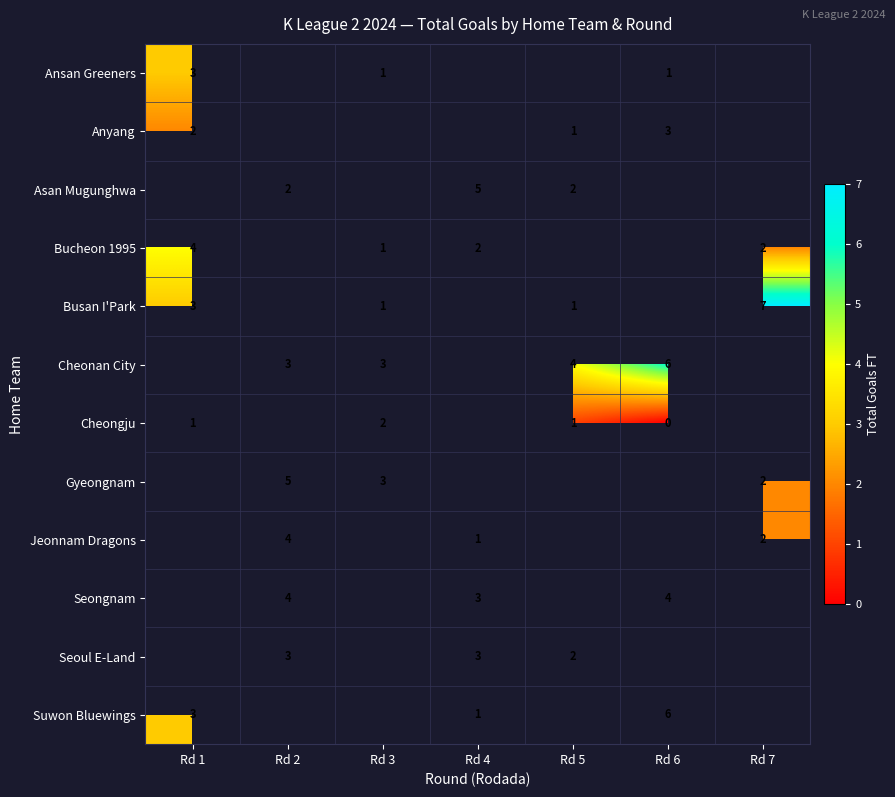

Is the value of Busan I'Park at Rd 1 greater than the value of Seongnam at Rd 6?

No